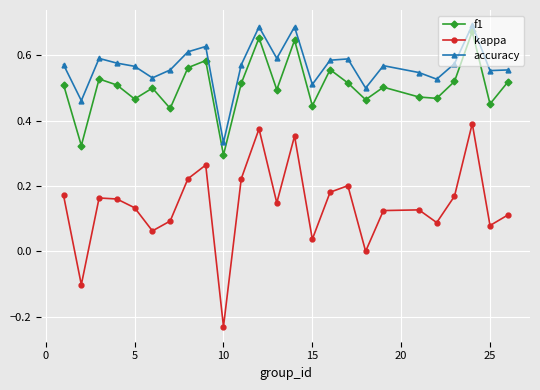

Count the number of data series in this chart.

3